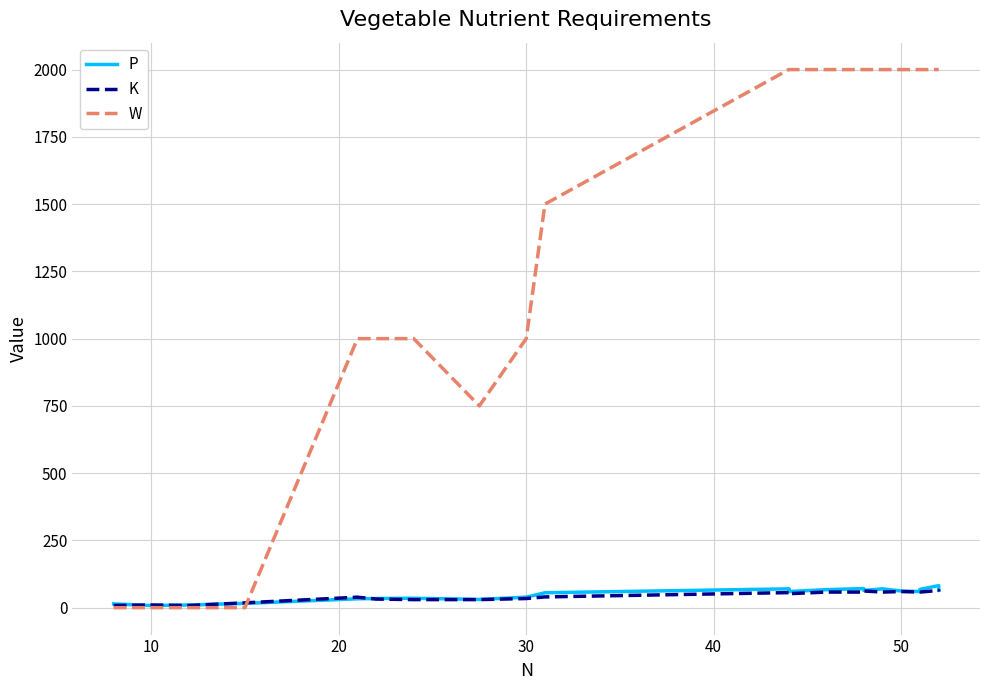

What is the value of the P point at the 14th from the left?

70.0